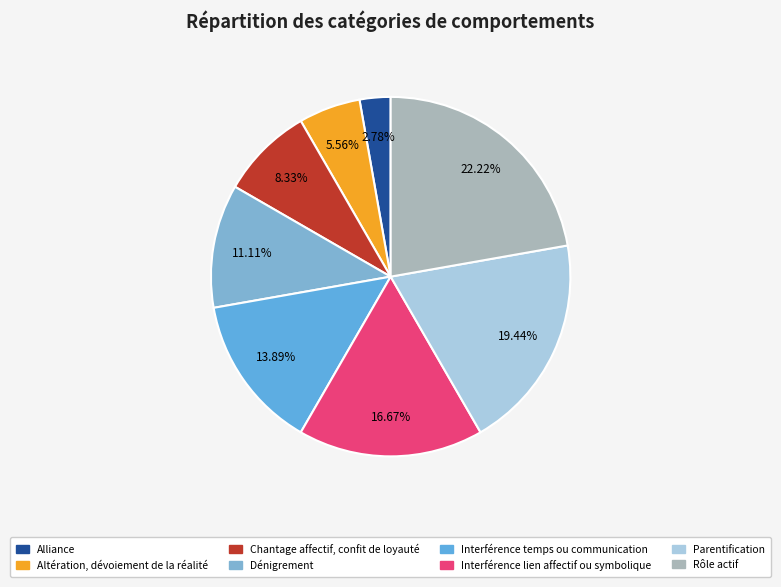

What portion of the pie excludes Interférence lien affectif ou symbolique?

83.3%